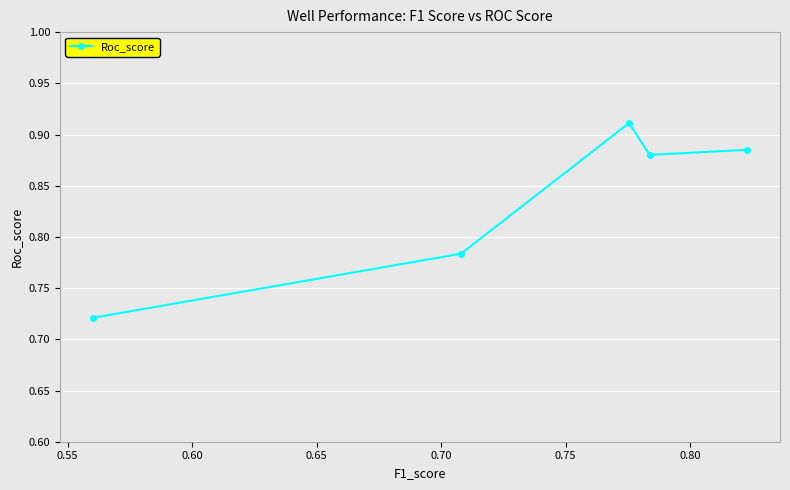

What is the sum of all values?

4.2